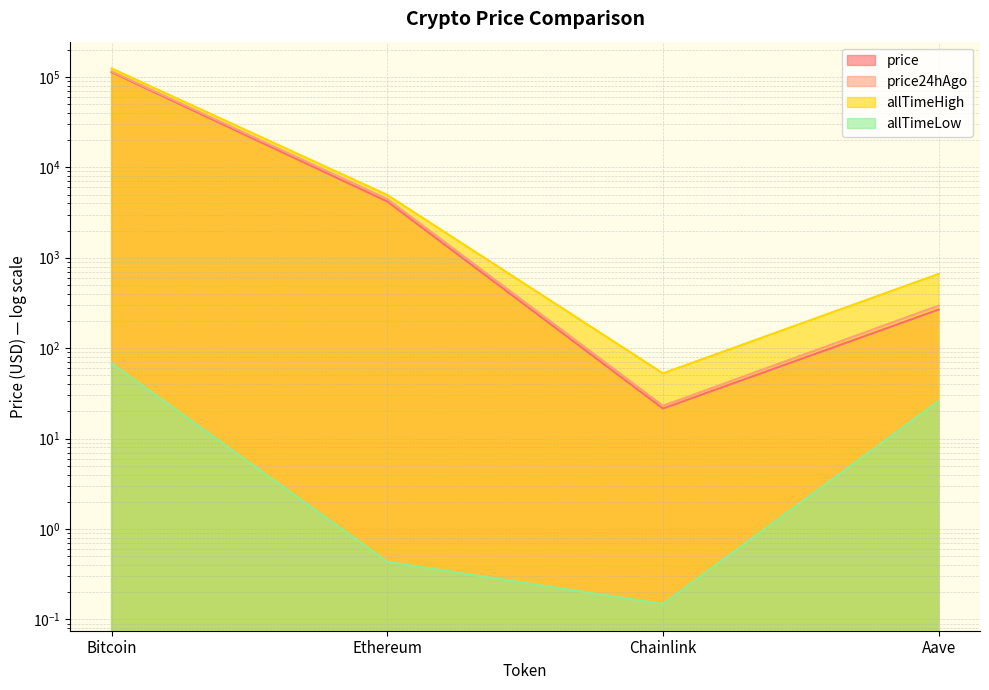

What is the sum of all allTimeHigh values?

129788.4